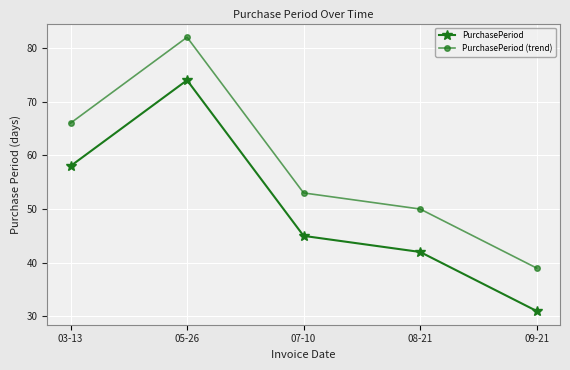

Which label corresponds to the smallest value in the chart?

09-21